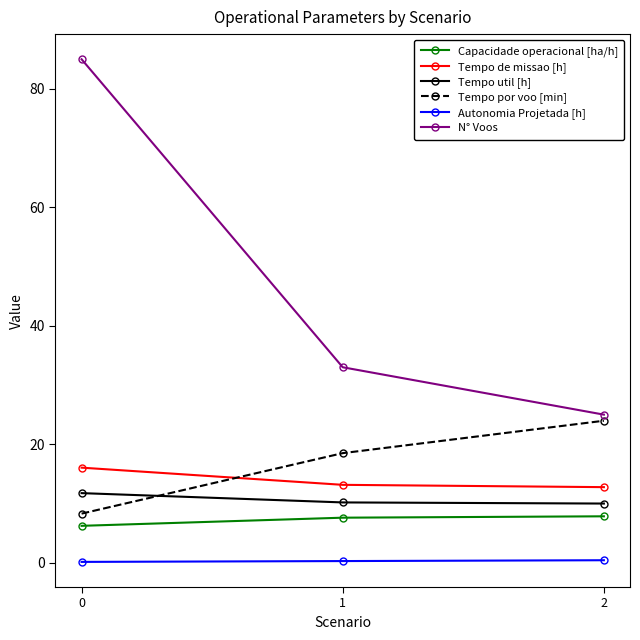

Is this an area chart (filled region under the line)?

No